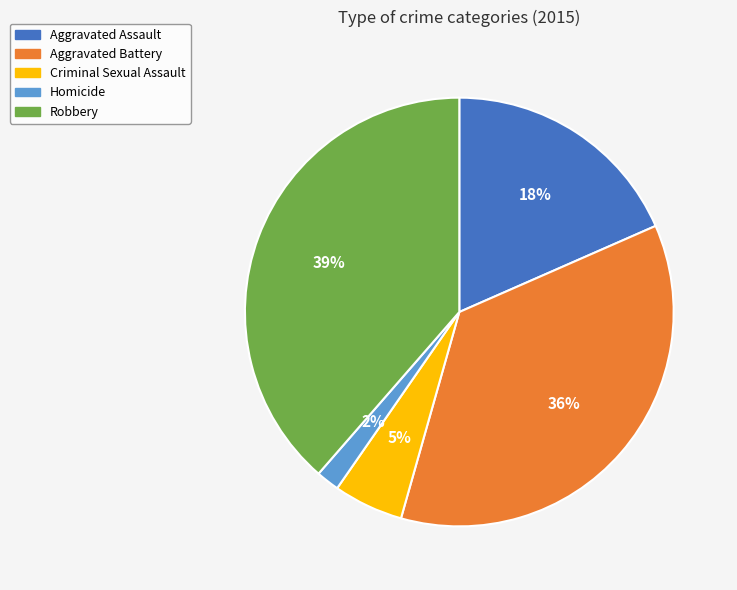

Is there any slice that represents more than half of the pie?

No